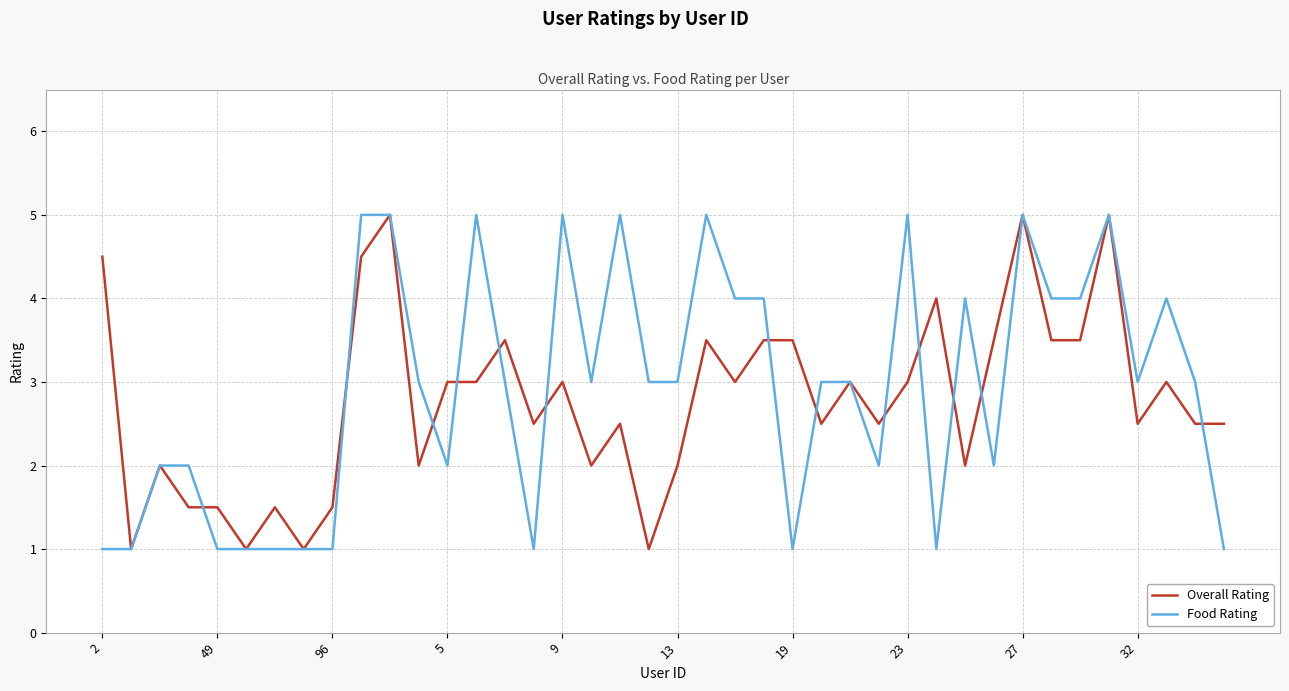

What is the smallest value displayed?

1.0